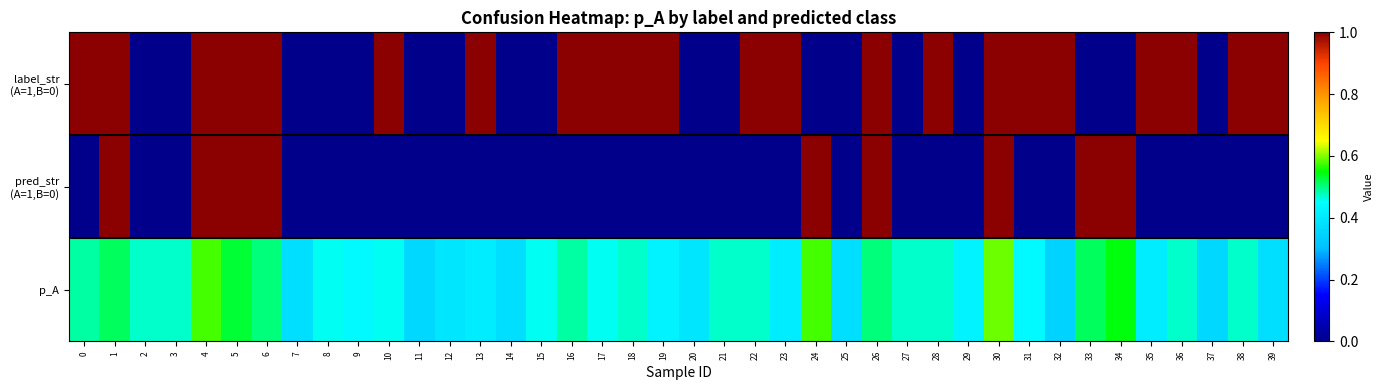

Which series has the largest range (max minus min)?

label_str (A=1,B=0)